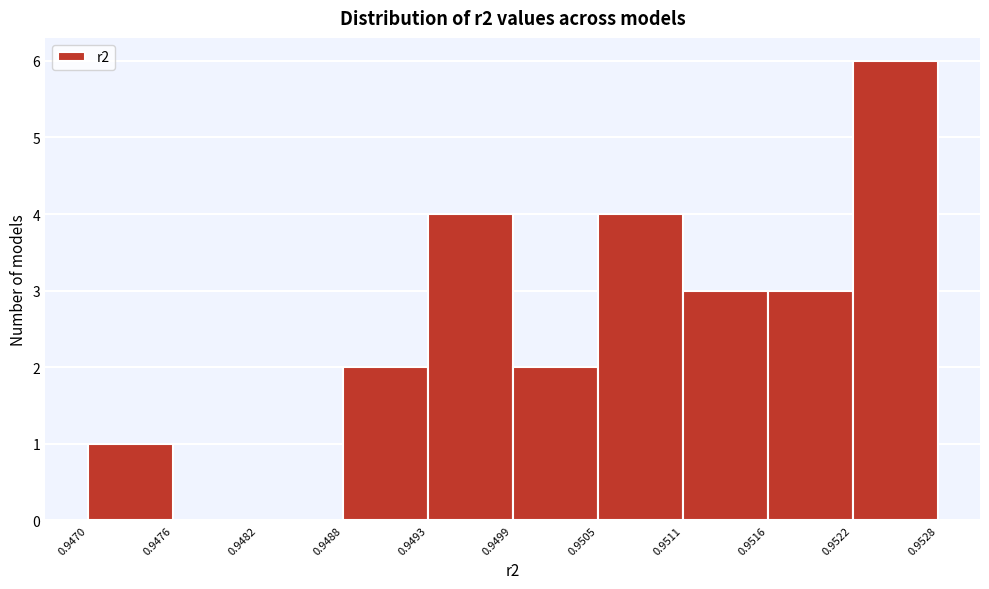

Over which range of the x-axis is the bar tallest?

0.9522 to 0.9528